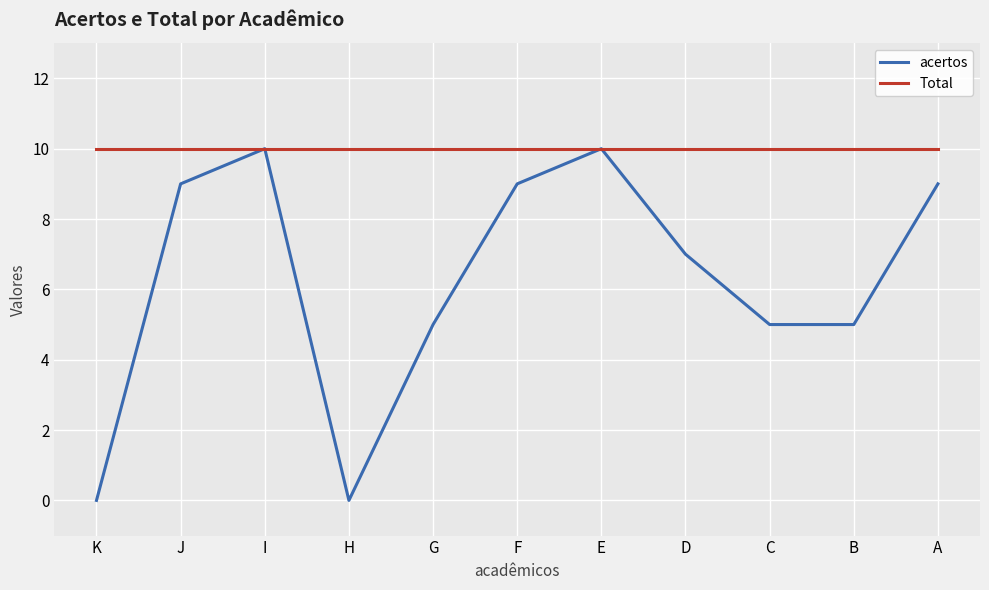

Reading right to left, extract all data points from this chart.

acertos: 9	5	5	7	10	9	5	0	10	9	0
Total: 10	10	10	10	10	10	10	10	10	10	10